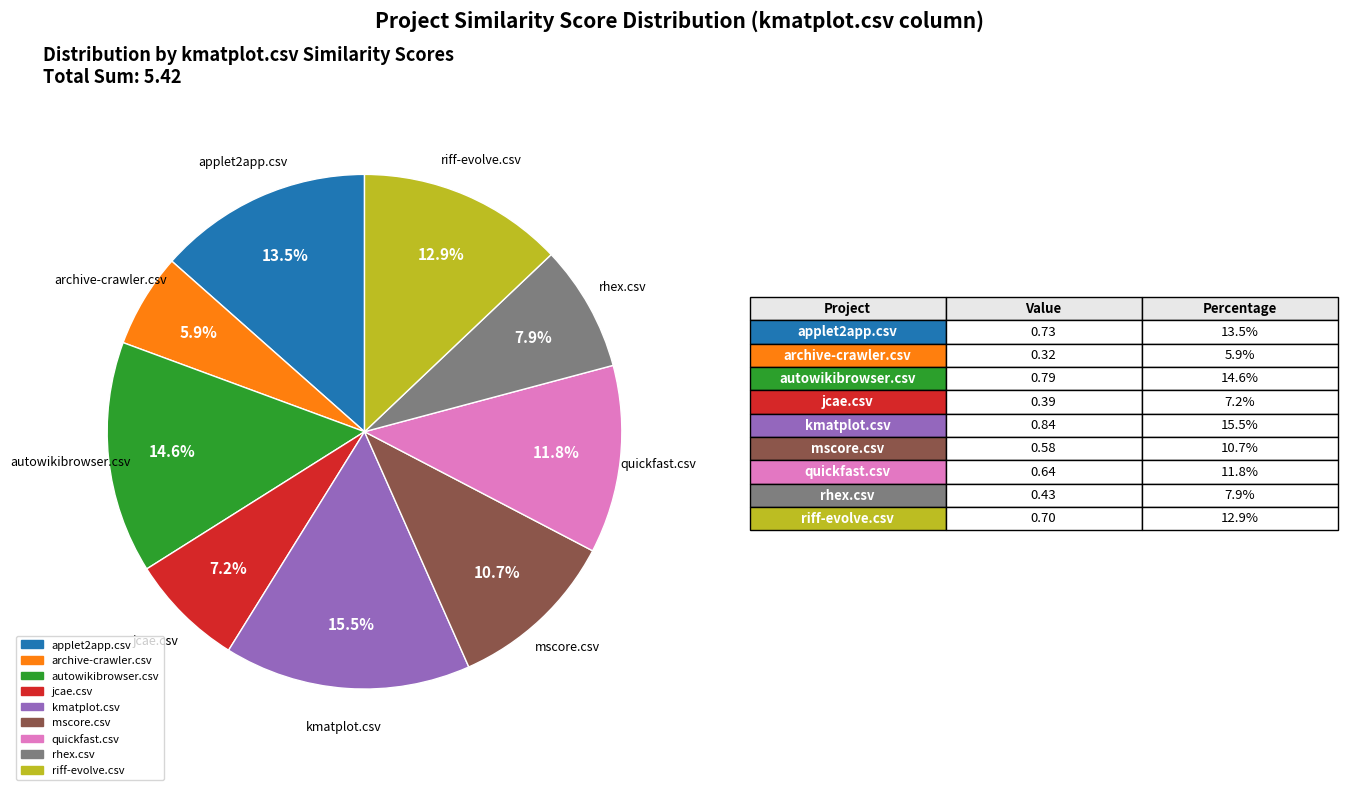

The mscore.csv slice represents 5% of the pie. True or false?

False